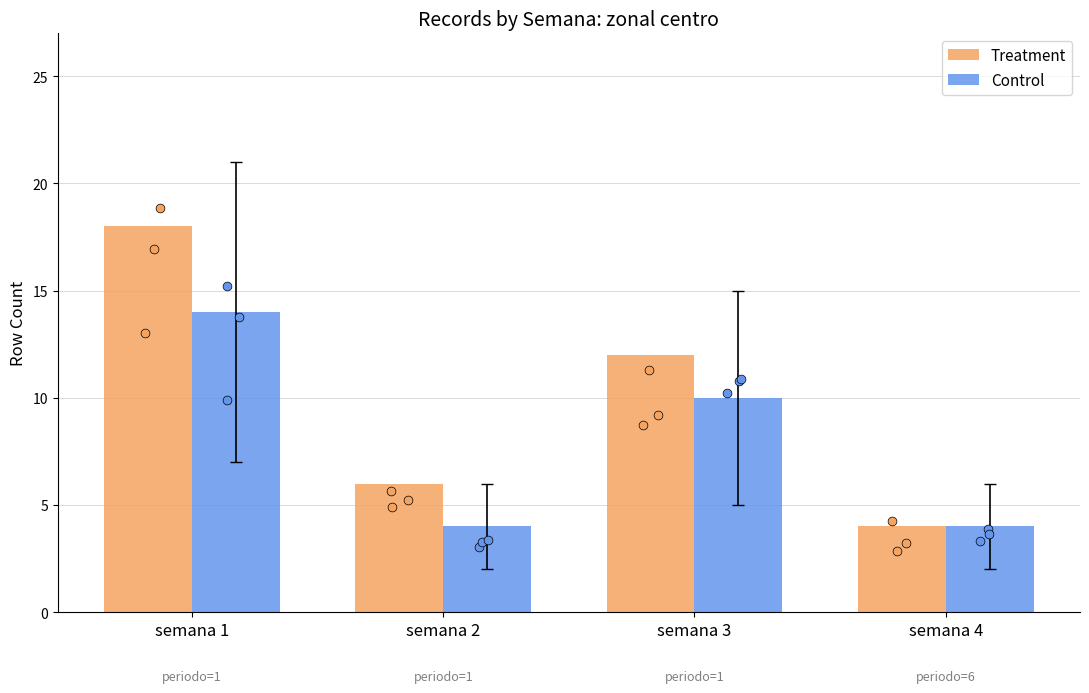

Which series contains the highest Y value?

Treatment